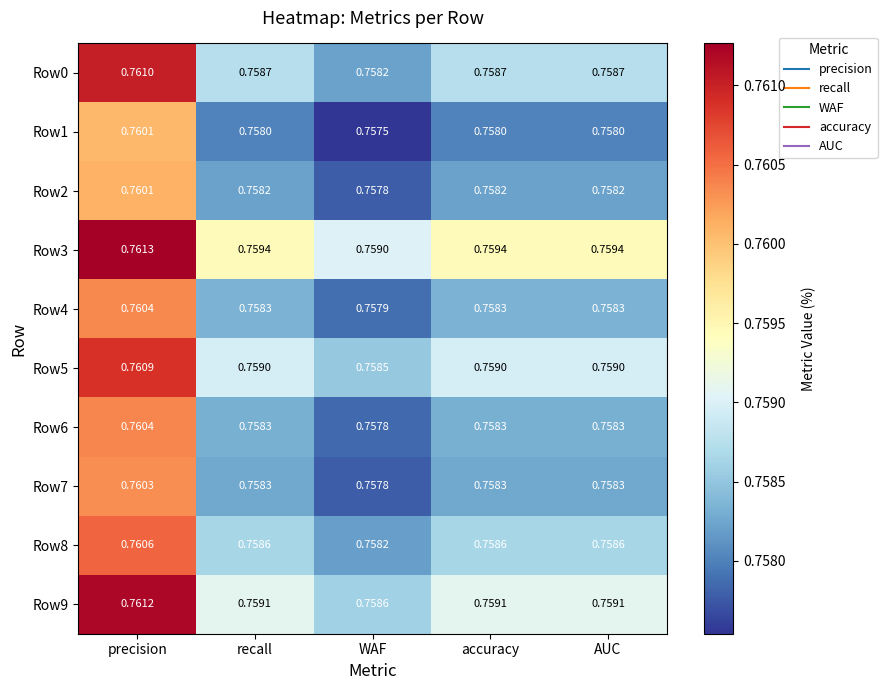

At which label does Row0 reach its peak?

precision